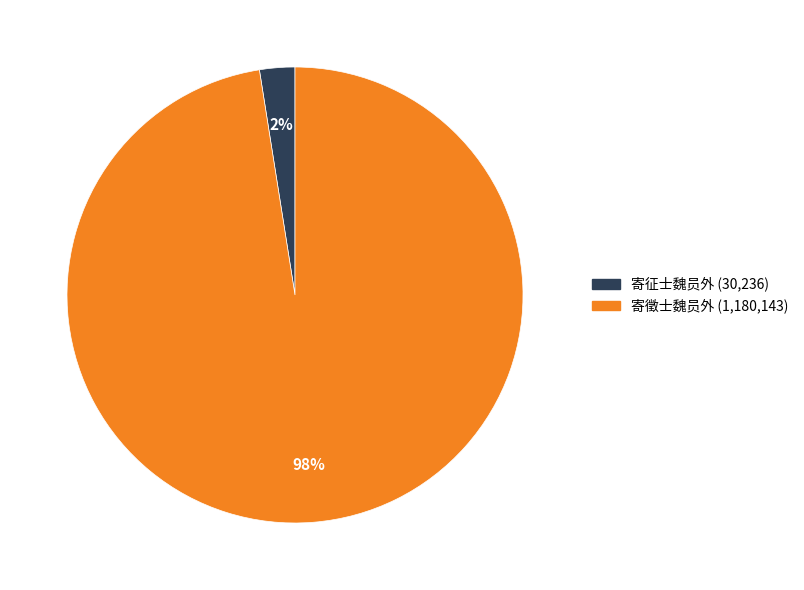

How many segments does this pie chart have?

2